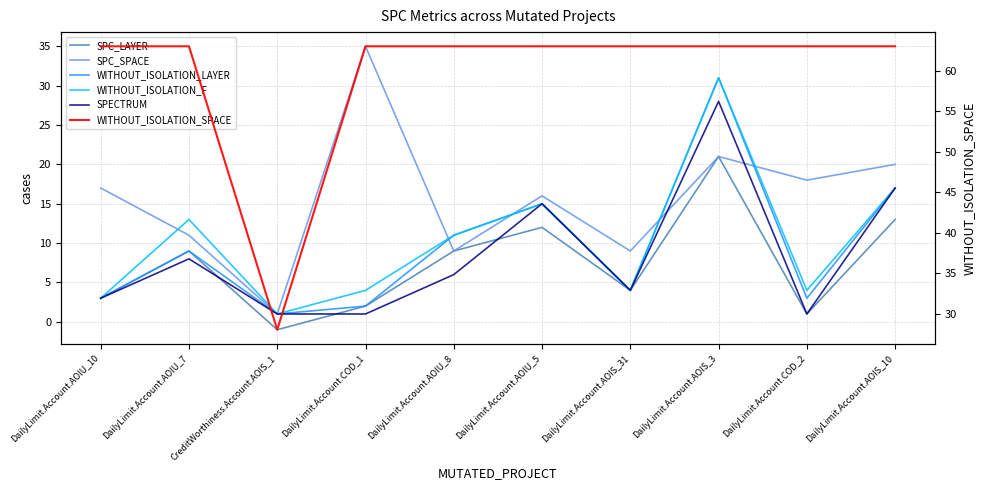

At which label is WITHOUT_ISOLATION_SPACE closest to 45?

CreditWorthiness.Account.AOIS_1